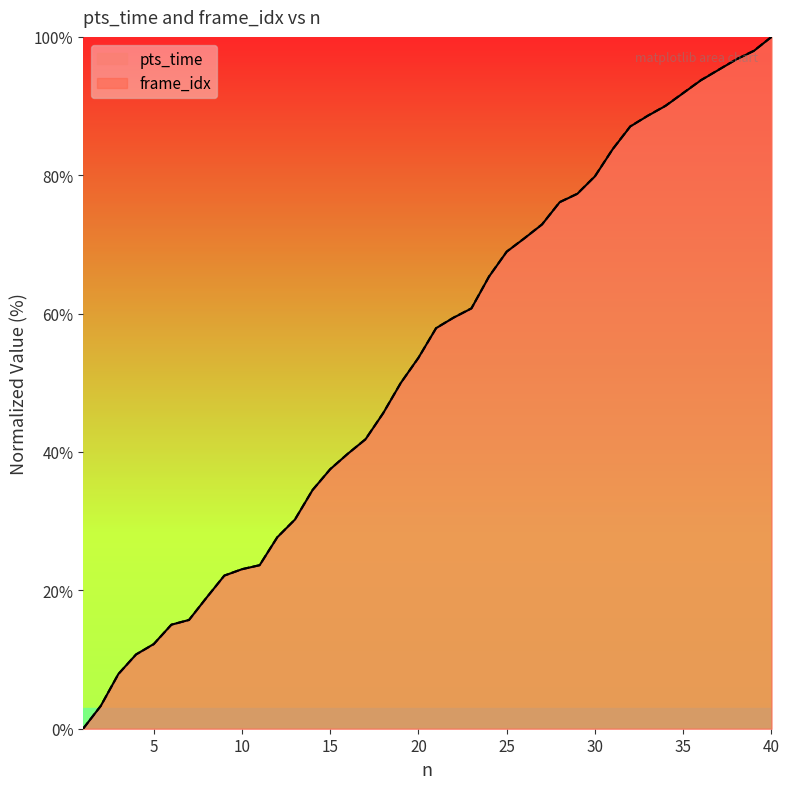

Where is frame_idx nearest to the value 50?

19